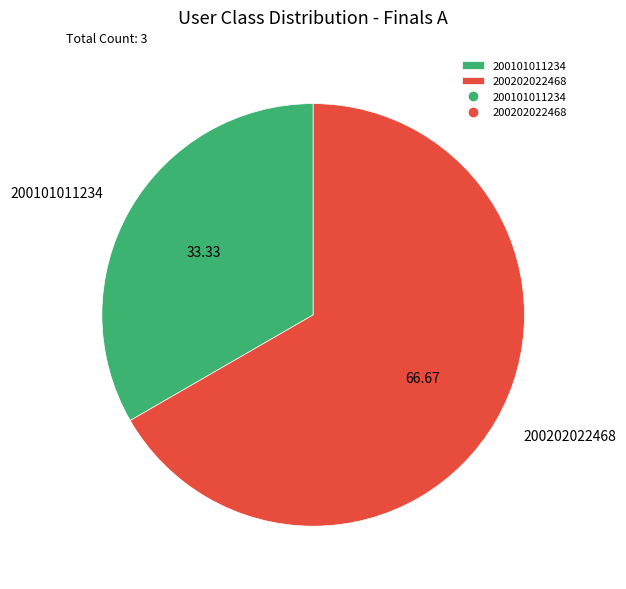

Is it true that 200101011234 is 19% of the pie?

False